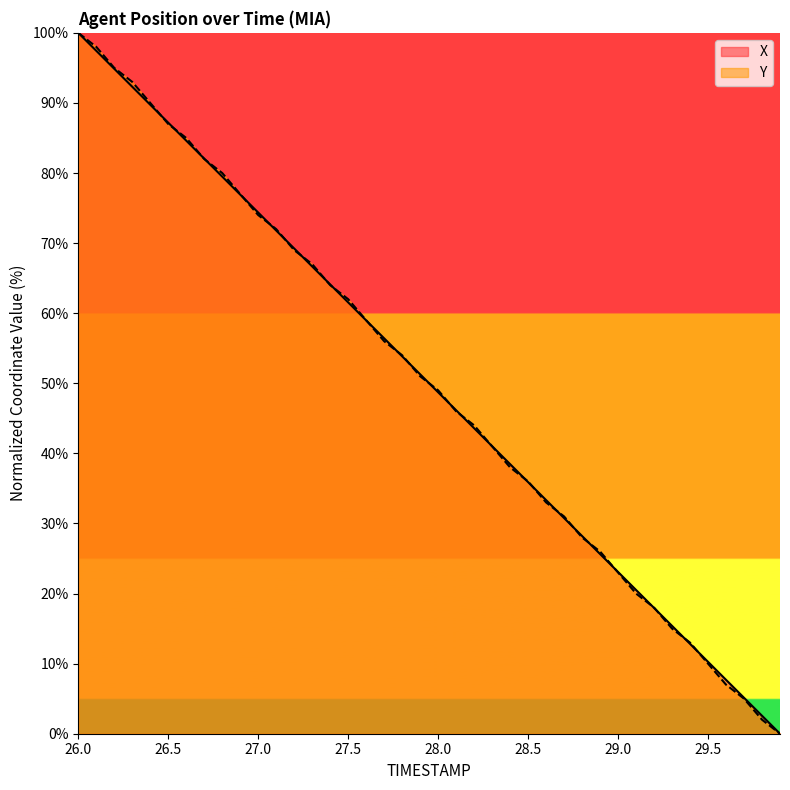

The value of Y at 29.4 is 20.8. True or false?

False